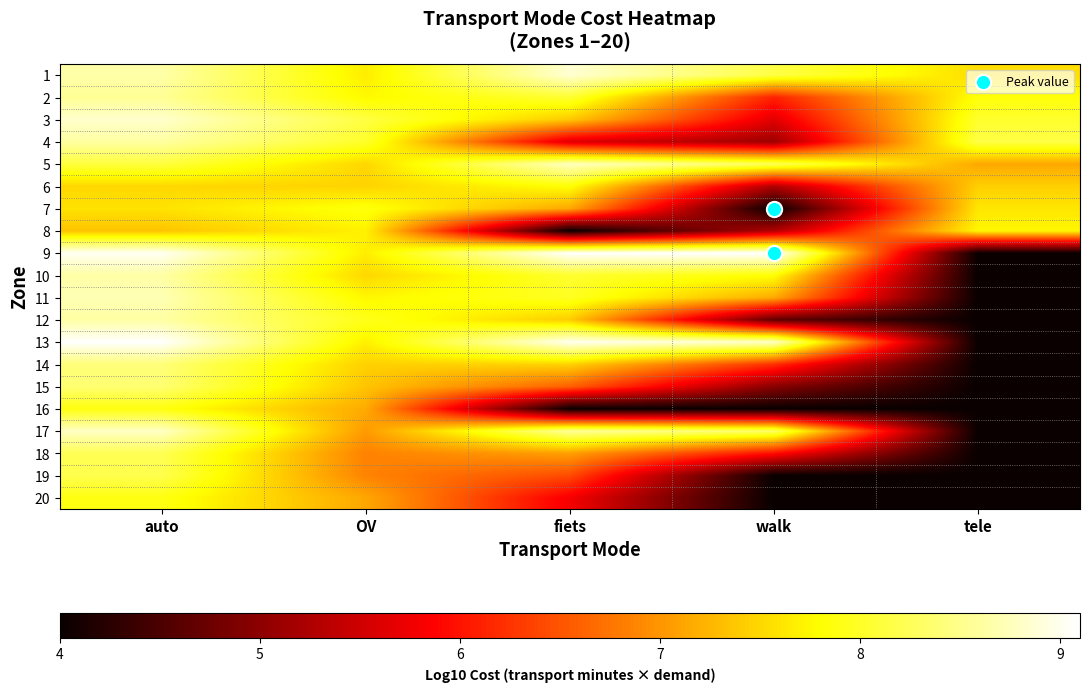

How many categories are shown in the chart?

5